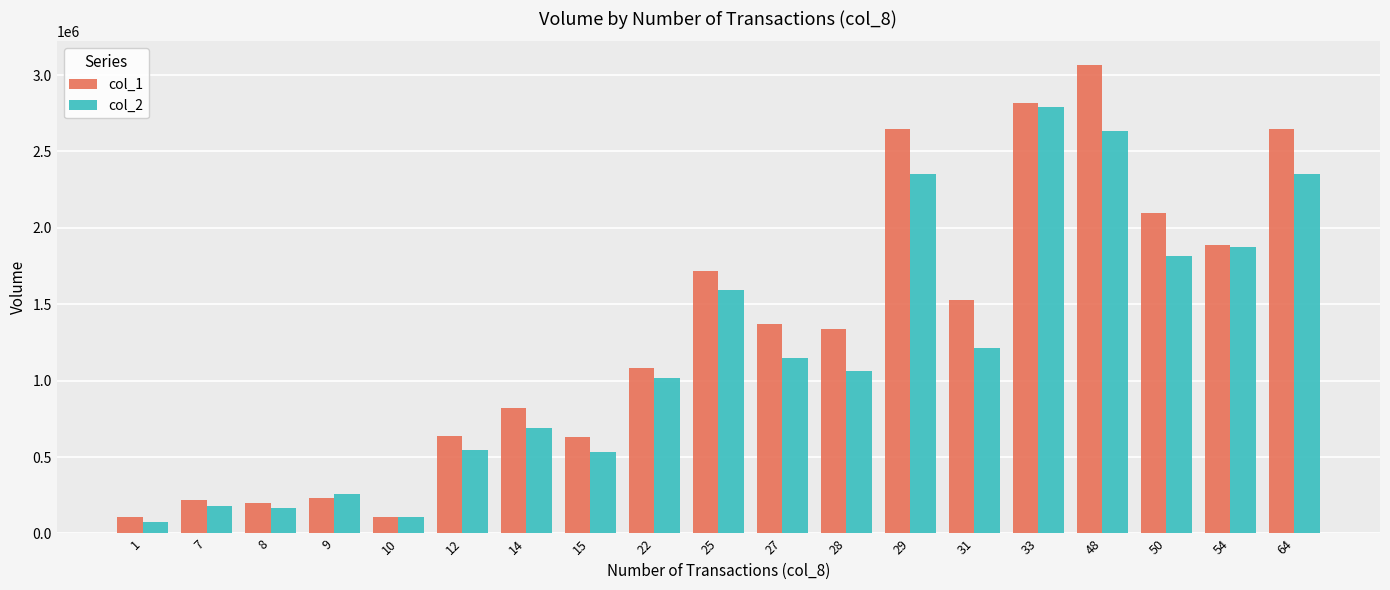

What is the approximate value of col_2 at 48?

2632780